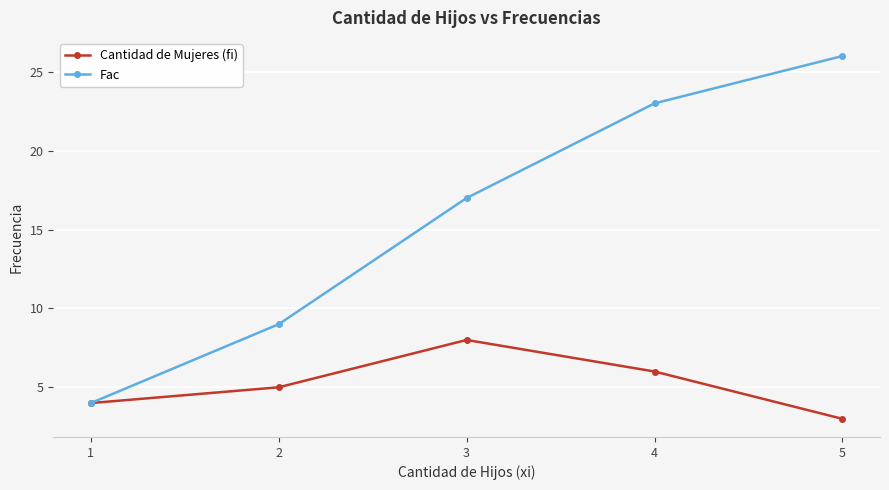

How many lines are shown in the chart?

2